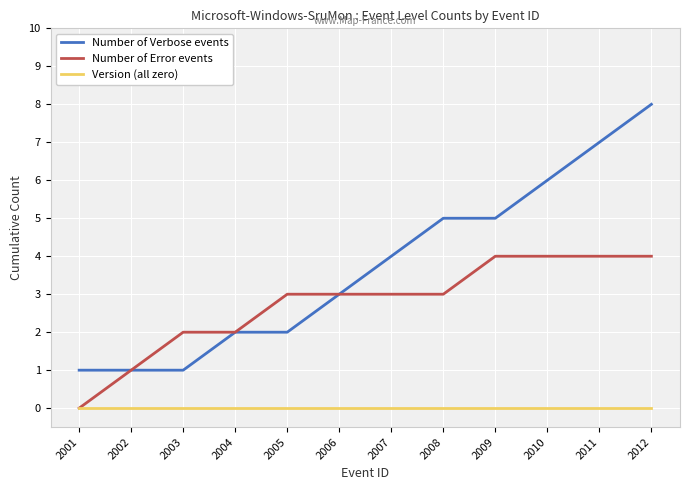

At which label does Number of Error events reach its minimum?

2001